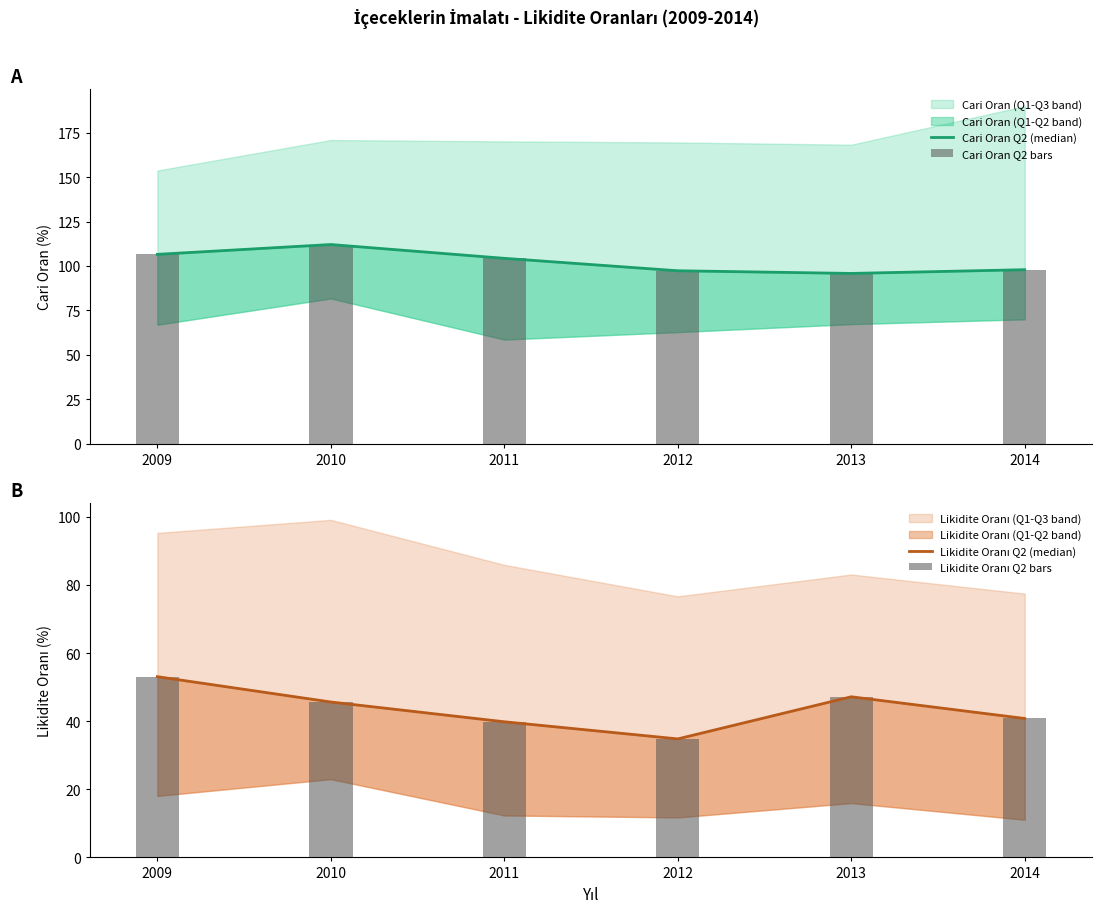

Which series has the largest total across all categories?

Cari Oran Q2 (median)